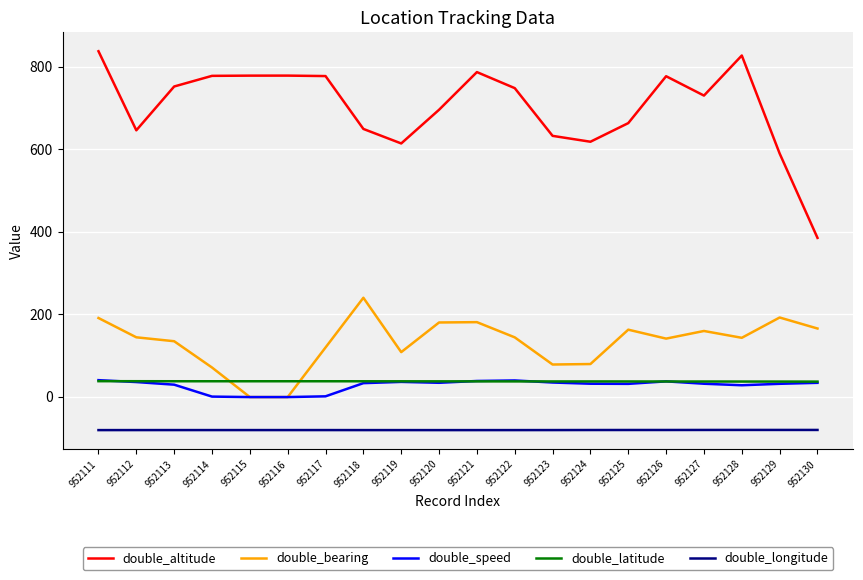

After their last crossing, which series has the higher values: double_latitude or double_bearing?

double_bearing